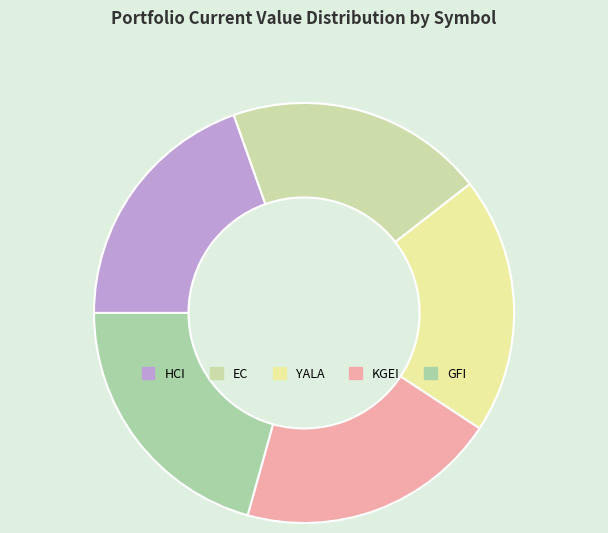

How many slices are in this pie chart?

5